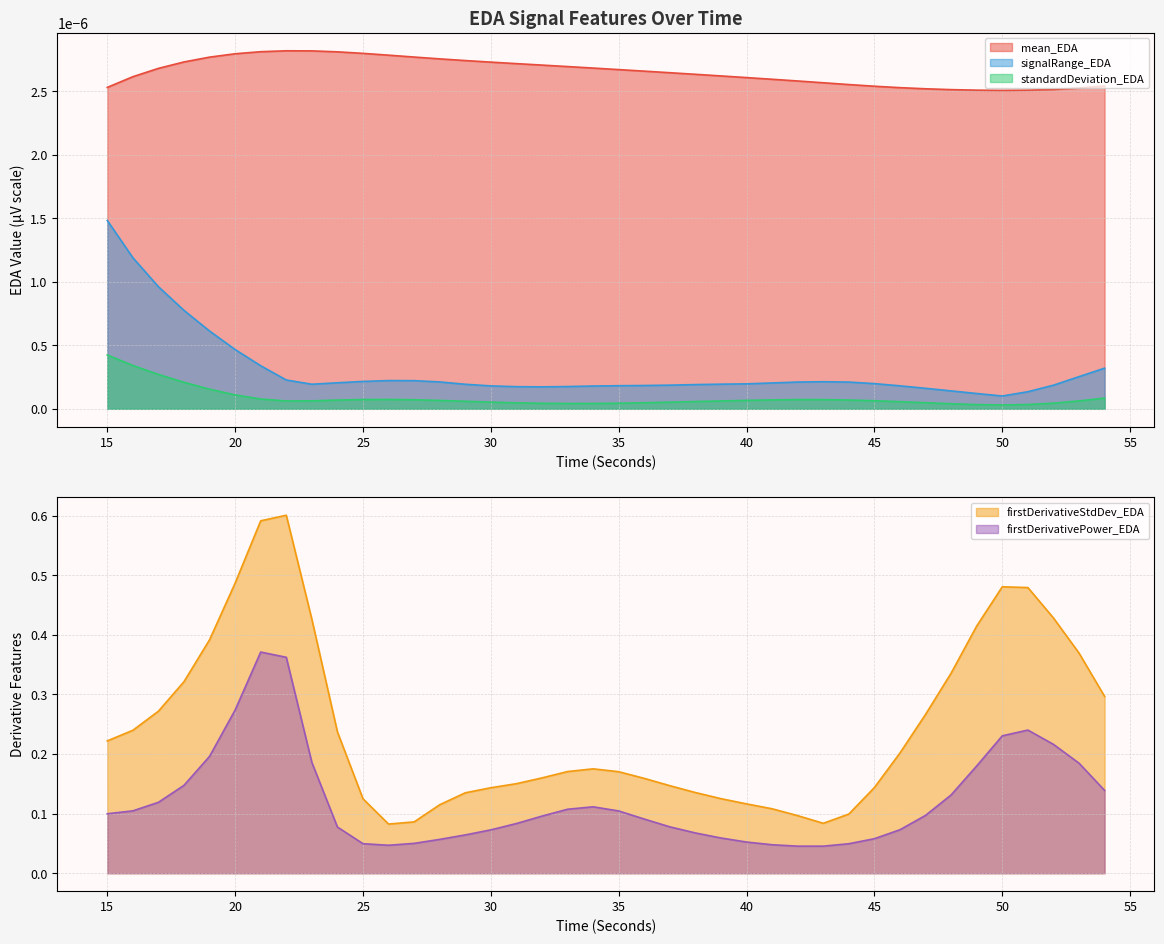

True or false: firstDerivativePower_EDA and firstDerivativeStdDev_EDA cross at least once.

False